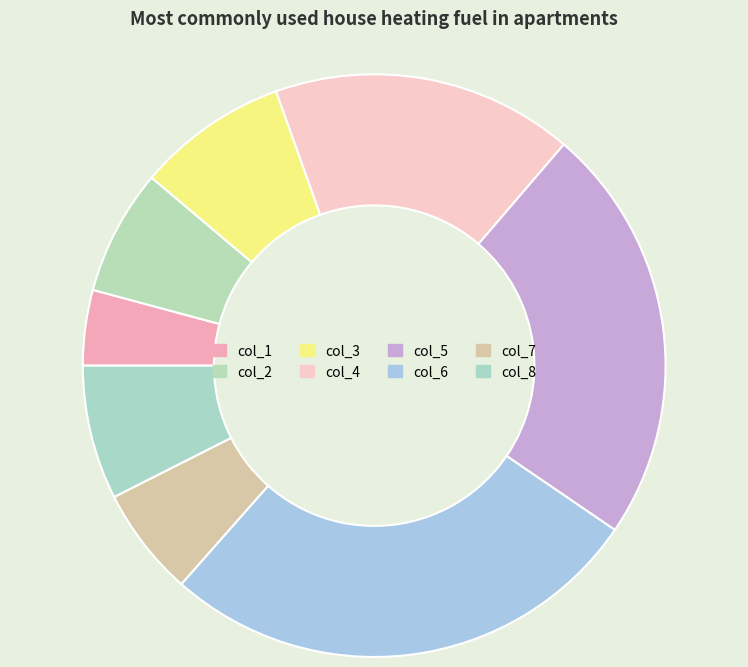

What percentage do col_6 and col_4 together represent?

43.7%